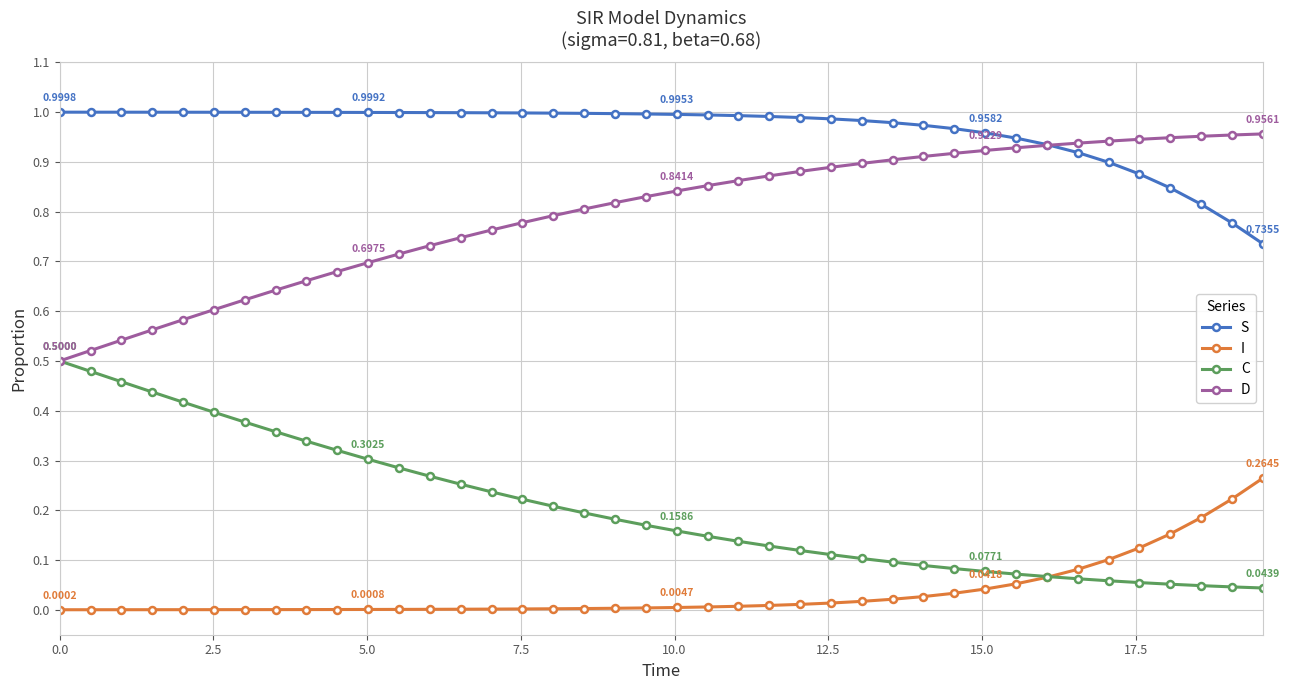

What is the sum of all S values?

38.5